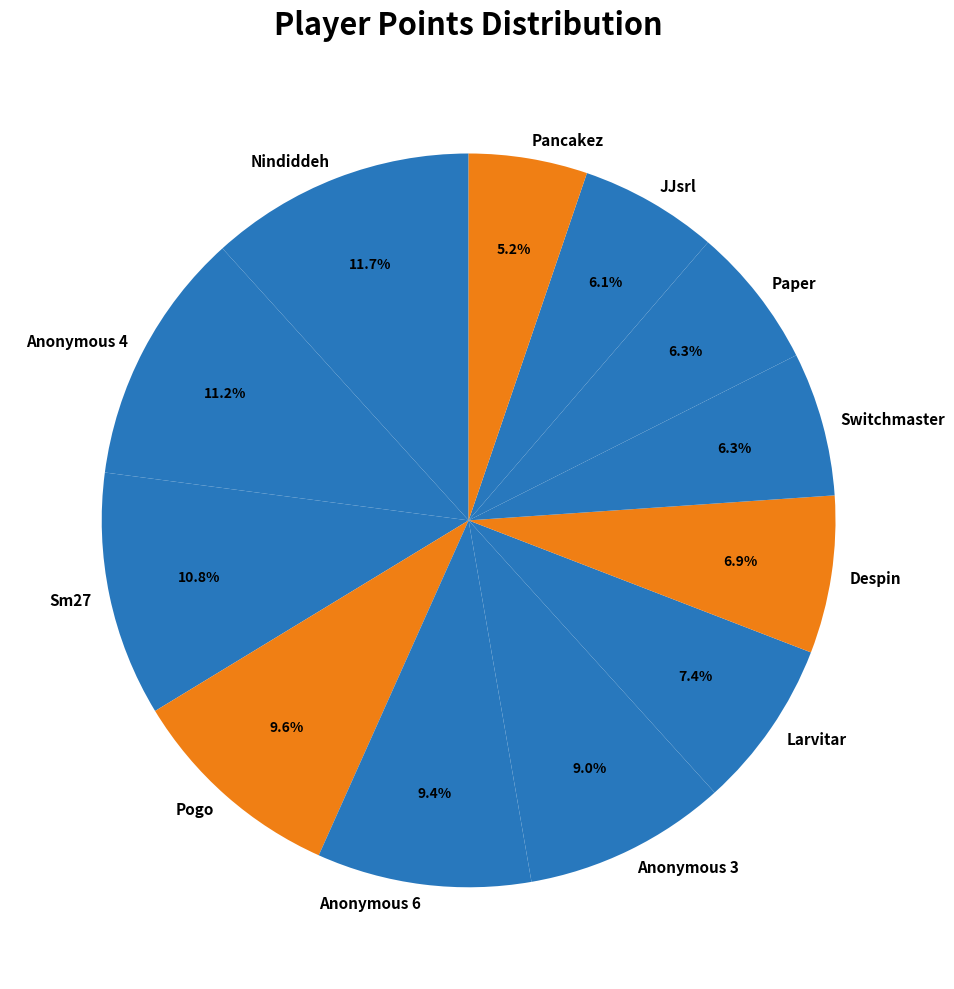

True or false: Anonymous 4 accounts for 11% of the total.

True